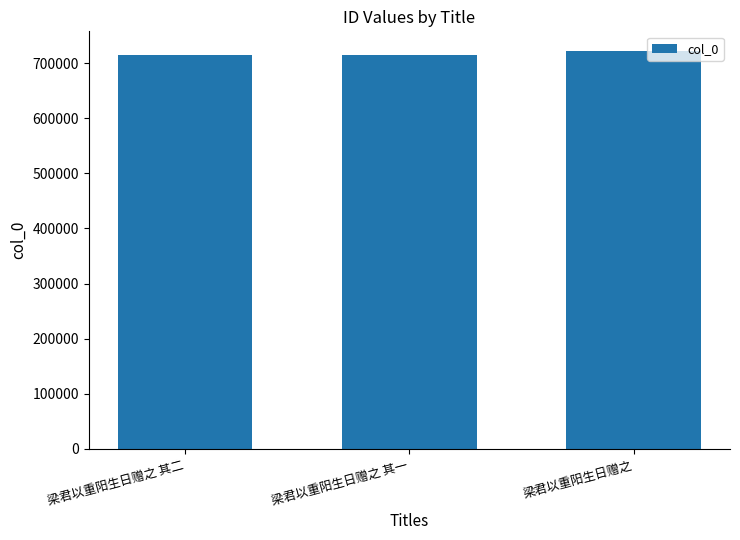

Count the number of categories in the chart.

3